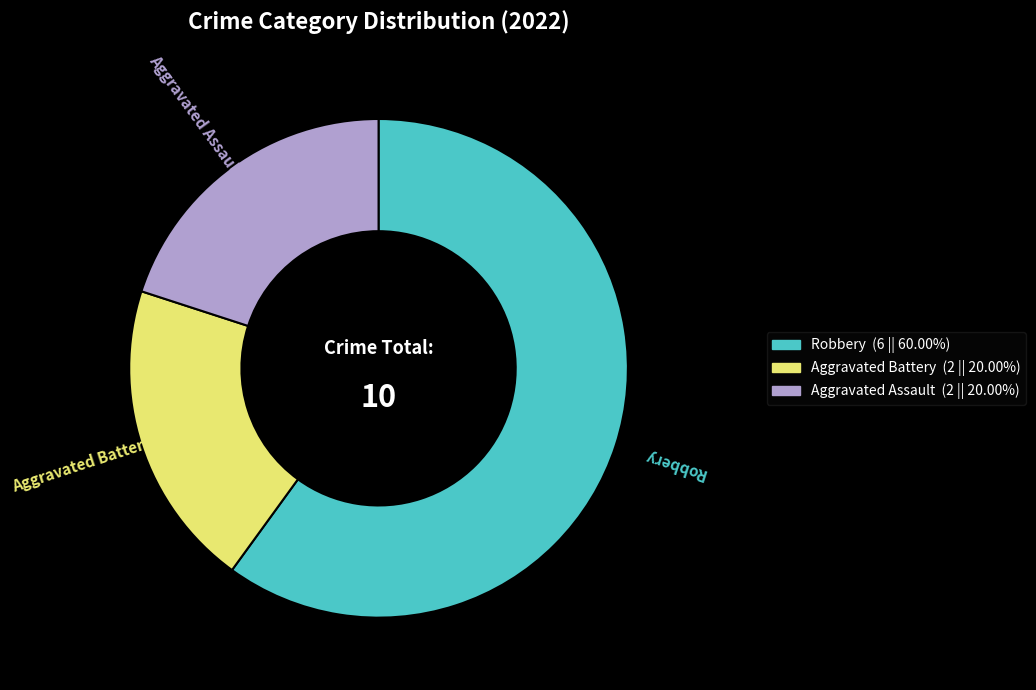

How many segments does this pie chart have?

3